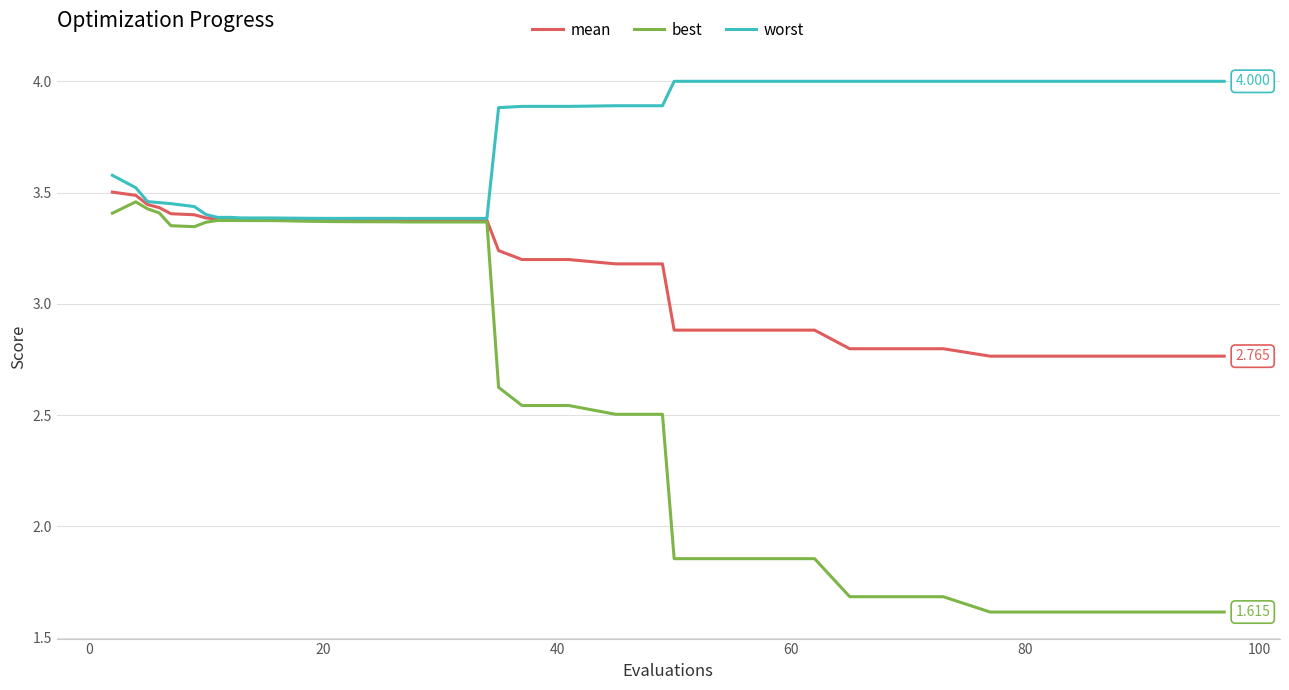

Which series has the largest range (max minus min)?

best